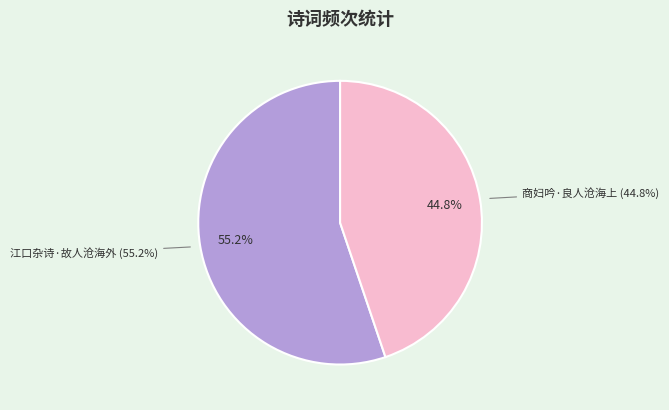

To the nearest percent, what is the difference between the 商妇吟·良人沧海上 and 江口杂诗·故人沧海外 slice percentages?

10%